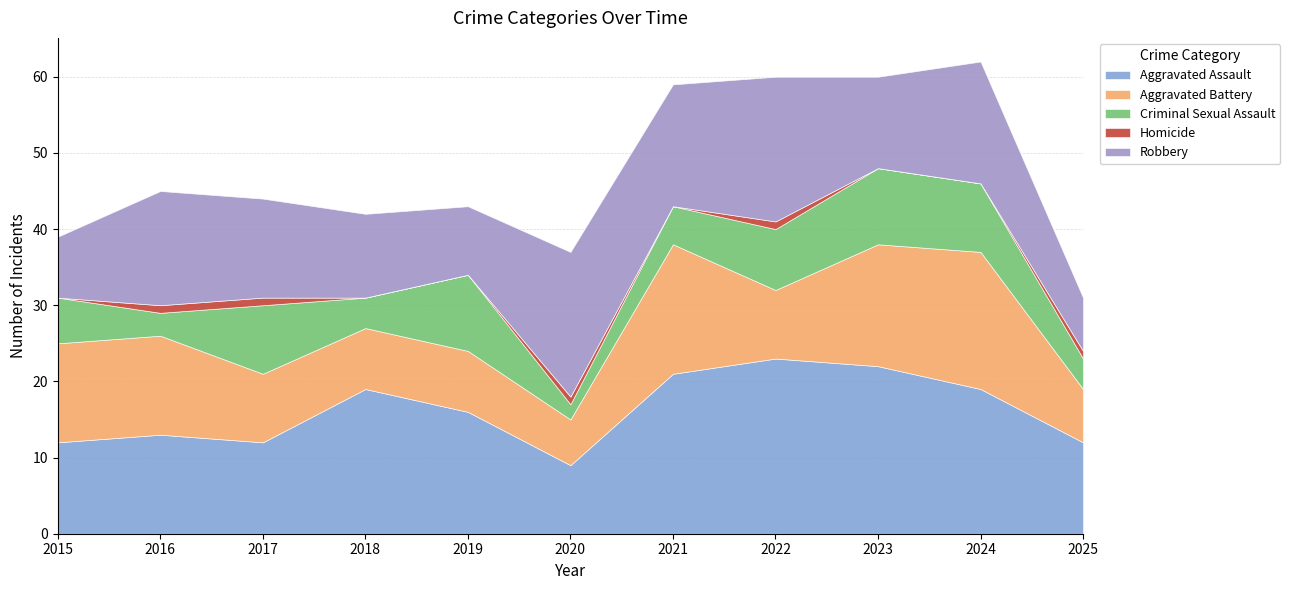

List the series in order of their peak value, highest first.

Aggravated Assault, Robbery, Aggravated Battery, Criminal Sexual Assault, Homicide